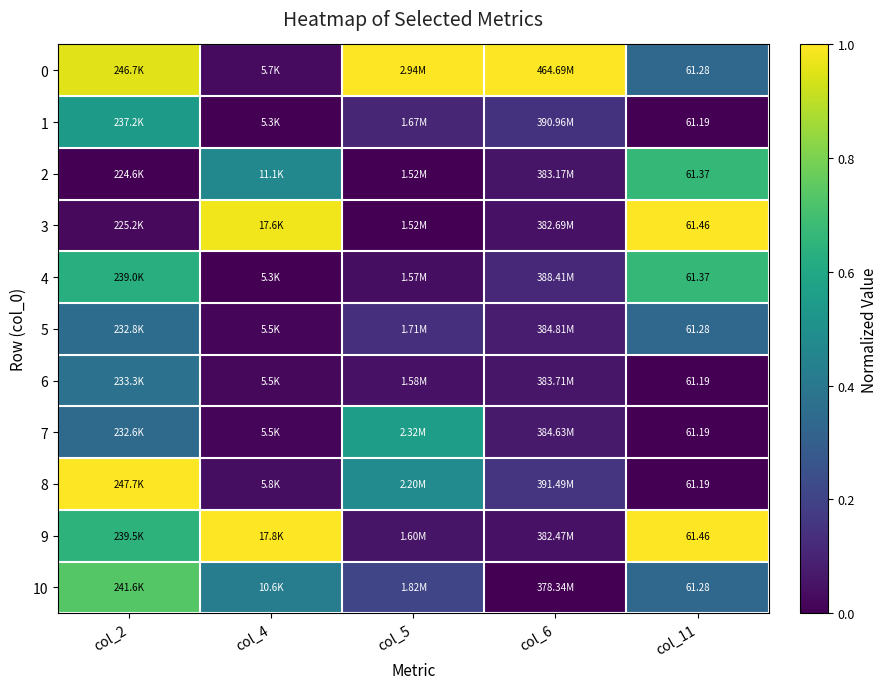

Which label corresponds to the largest value in the chart?

col_5